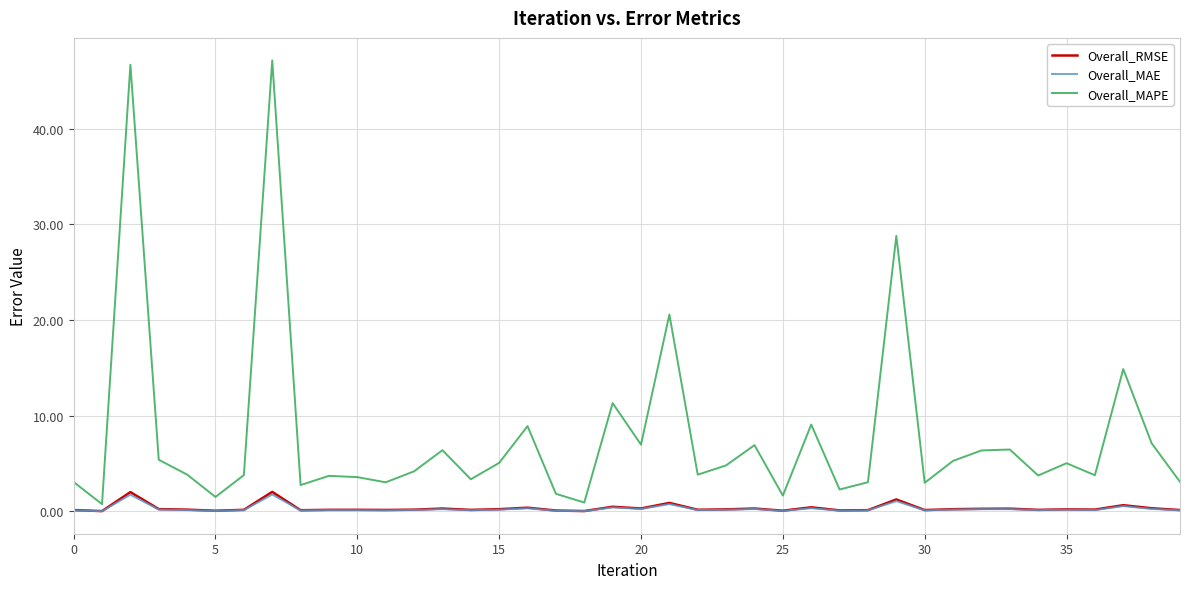

True or false: Overall_RMSE and Overall_MAE cross at least once.

False